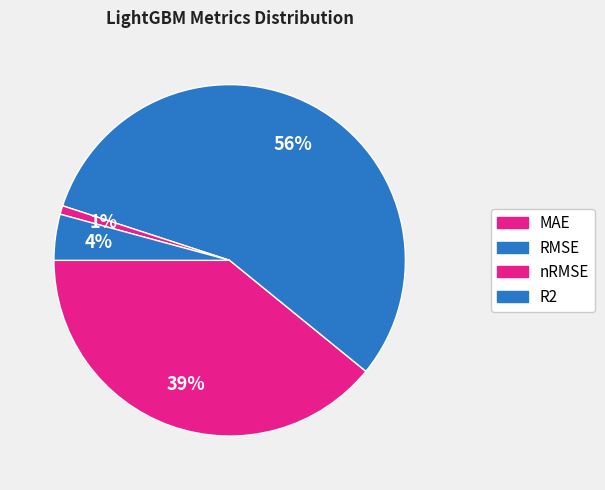

To the nearest percent, what is the combined percentage of MAE and nRMSE?

40%